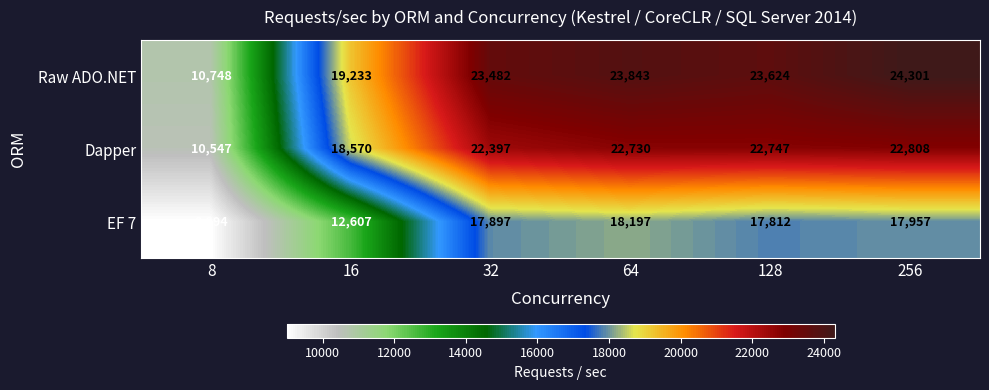

The value of Raw ADO.NET at 16 is 28558. True or false?

False